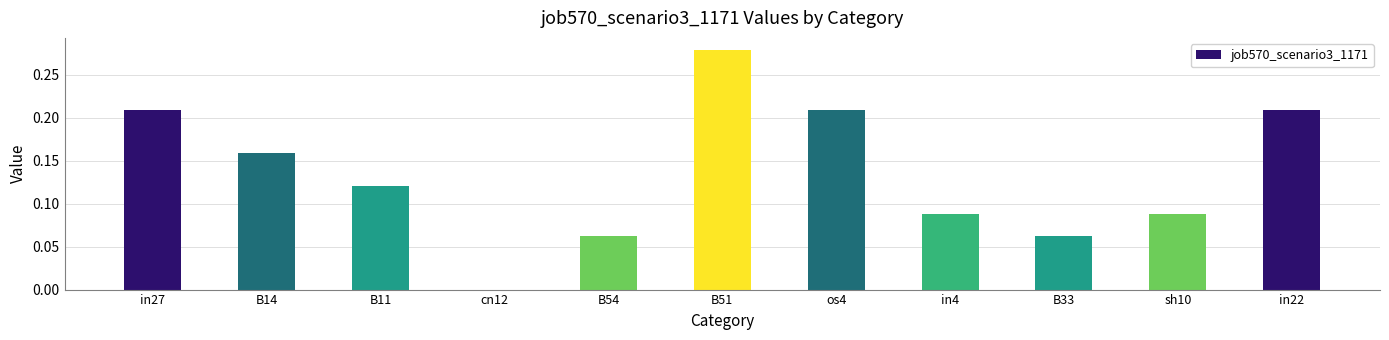

The value at cn12 is -0.1. True or false?

False